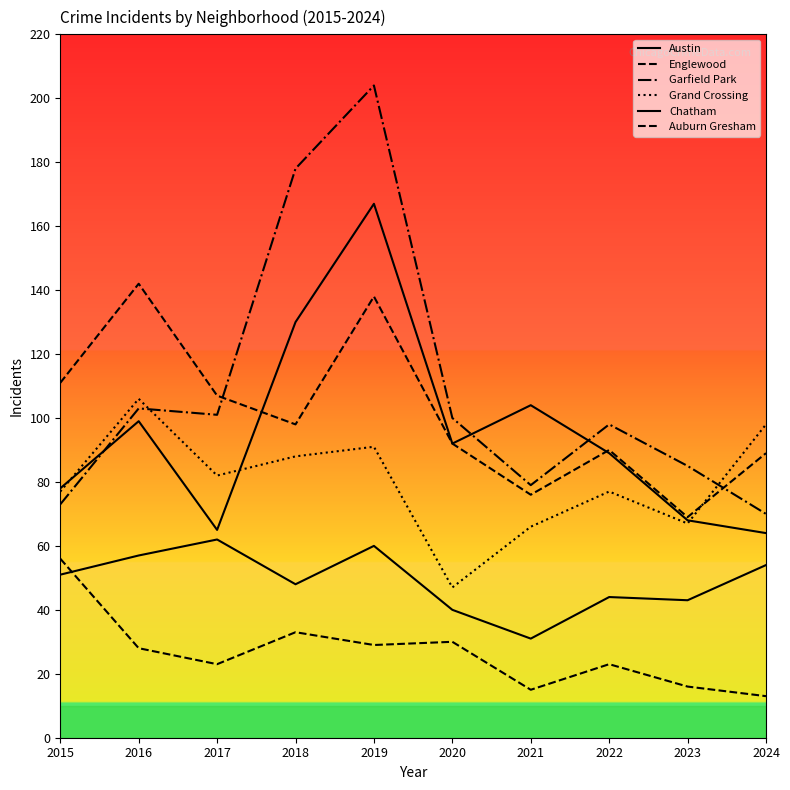

True or false: Englewood and Garfield Park intersect in this chart.

True